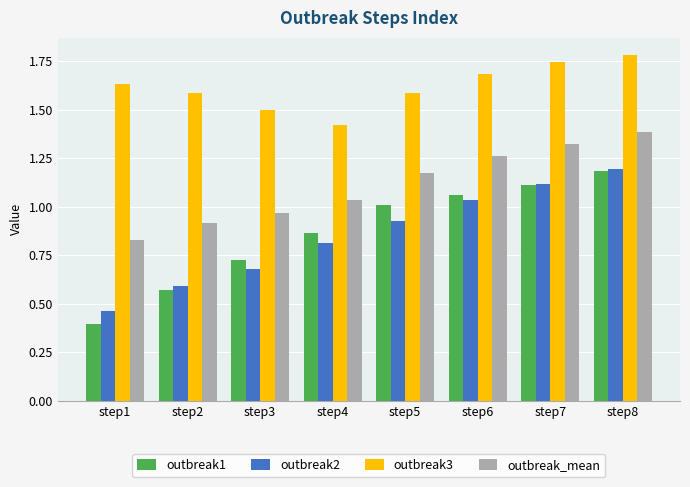

Which category has the highest value in the outbreak_mean series?

step8